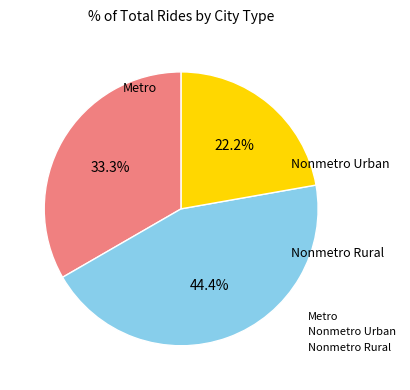

To the nearest percent, what is the average slice percentage?

33%